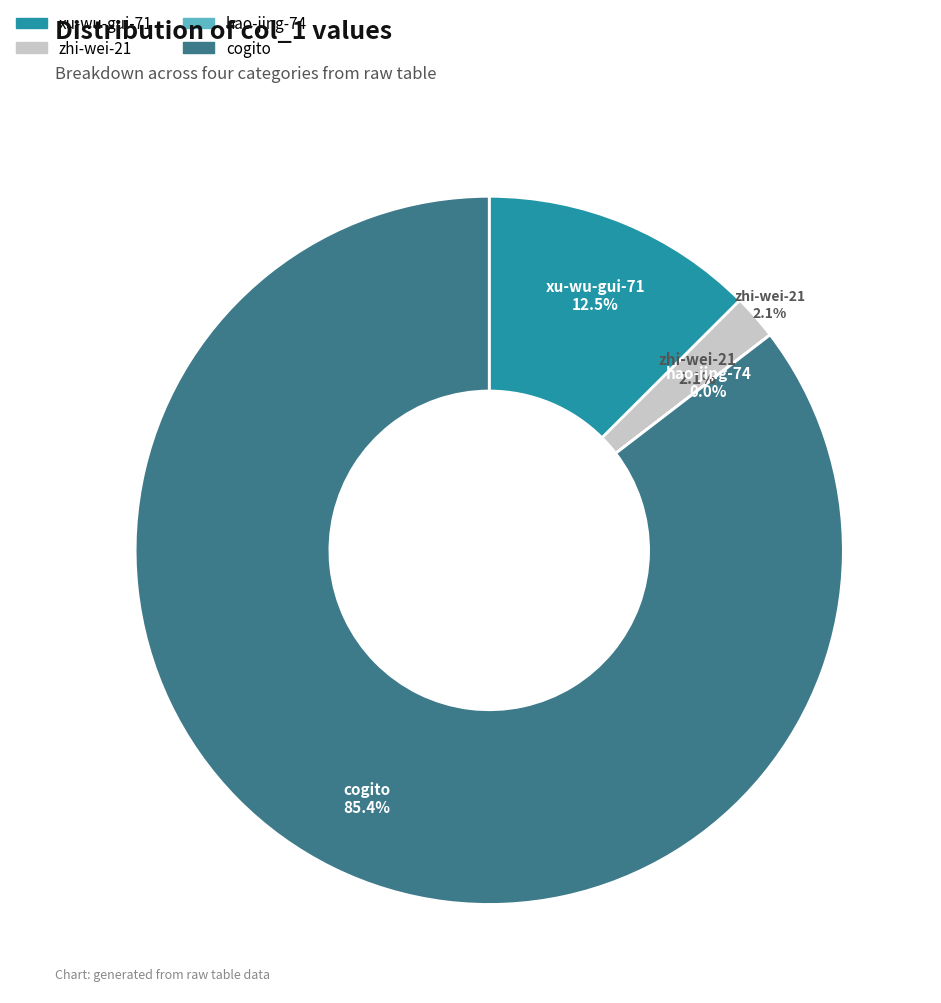

What is the ratio of the value at xu-wu-gui-71 to the value at hao-jing-74?

21672.0